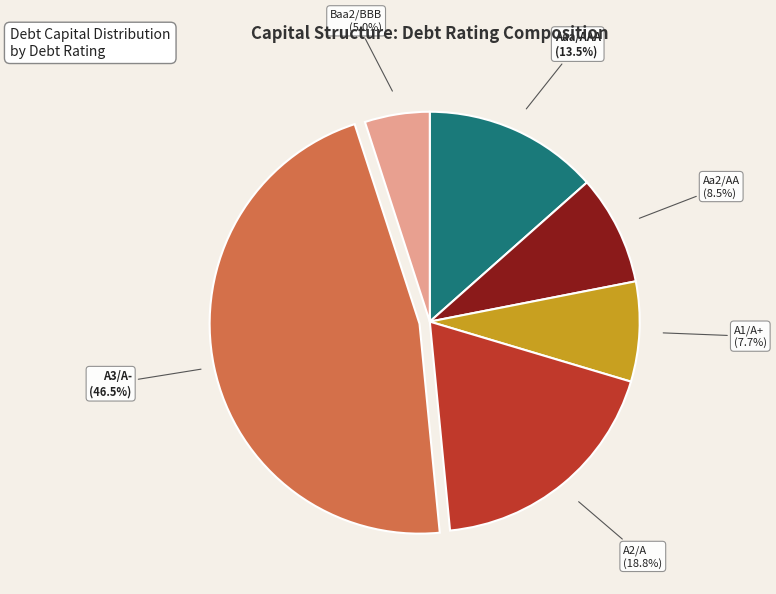

Rank the categories by value from lowest to highest.

Baa2/BBB, A1/A+, Aa2/AA, Aaa/AAA, A2/A, A3/A-